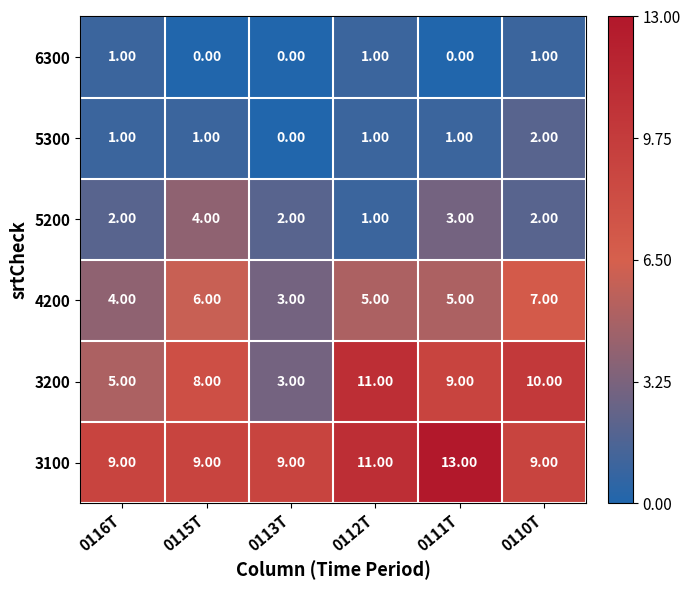

What is the spread (max minus min) of values at 0113T?

9